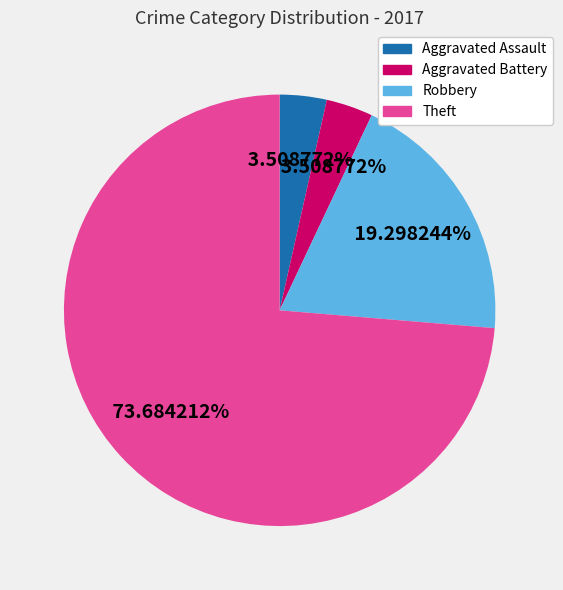

To the nearest percent, what portion does Aggravated Battery represent?

4%